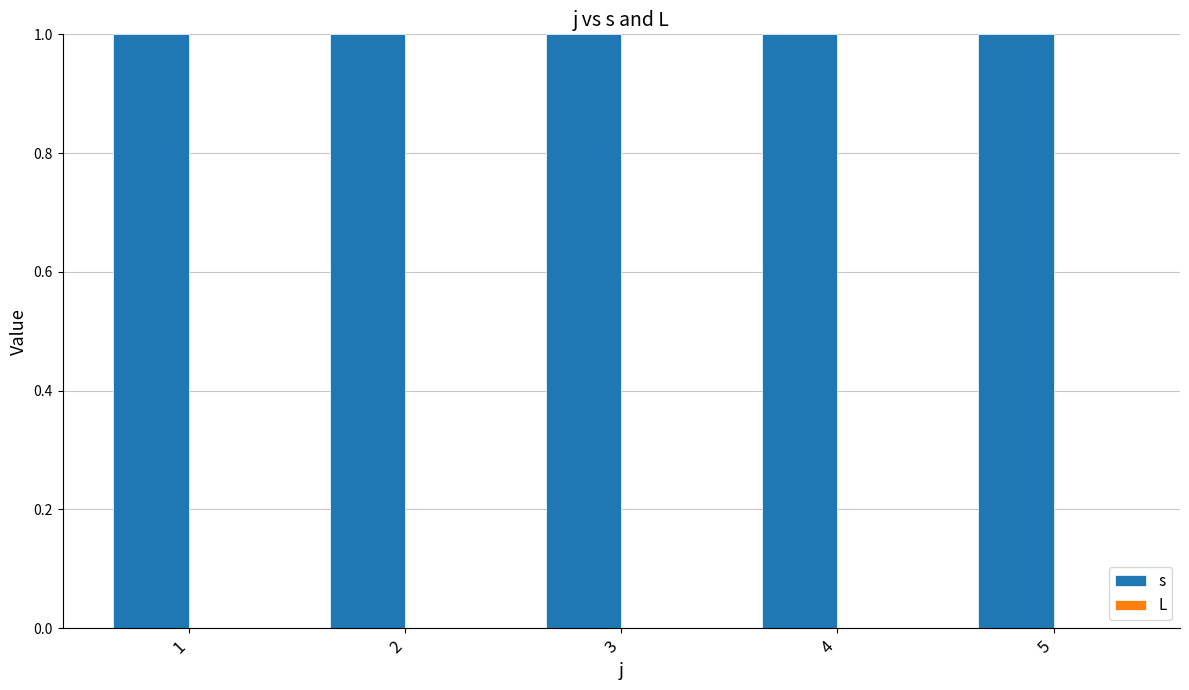

Is it true that L equals 0 at 2?

True